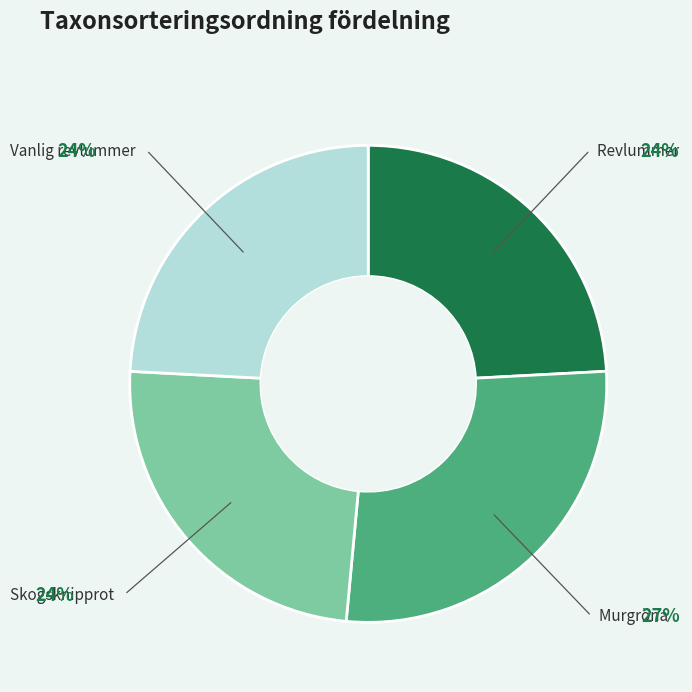

Is there a majority slice in this chart?

No